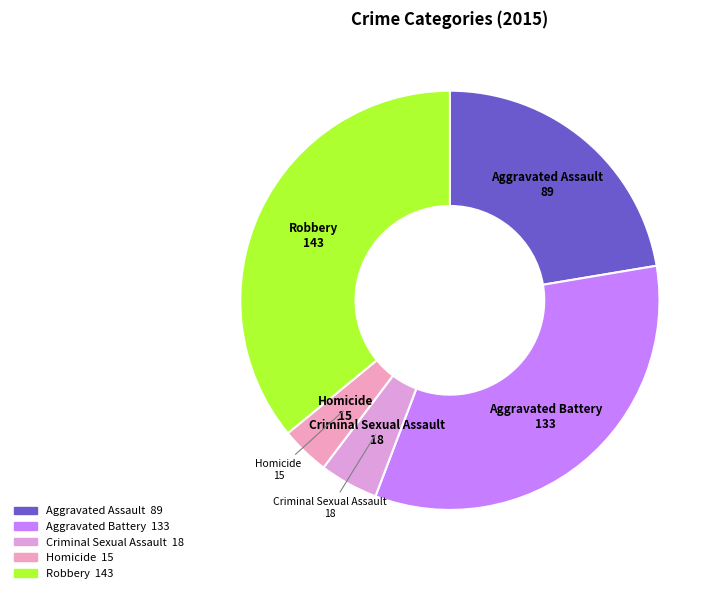

How many slices are in this pie chart?

5